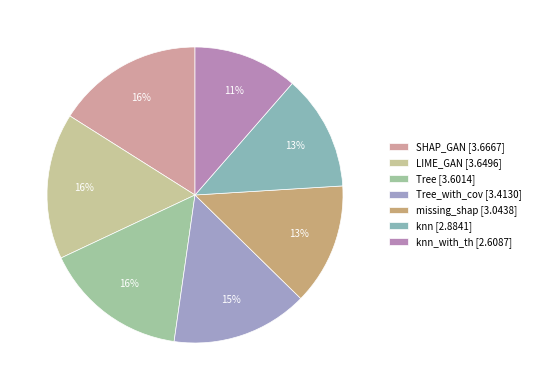

Count the number of slices in the pie.

7